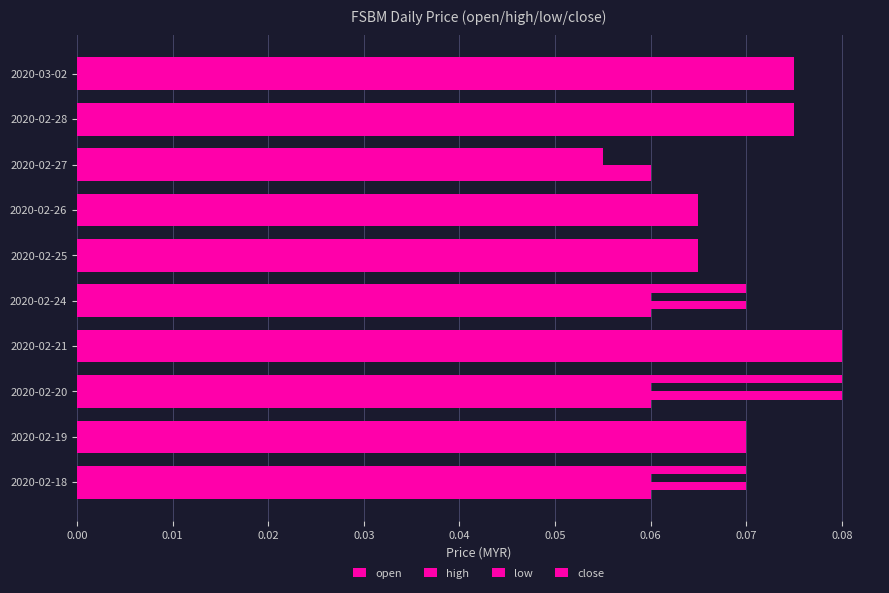

How many series are shown in this chart?

4